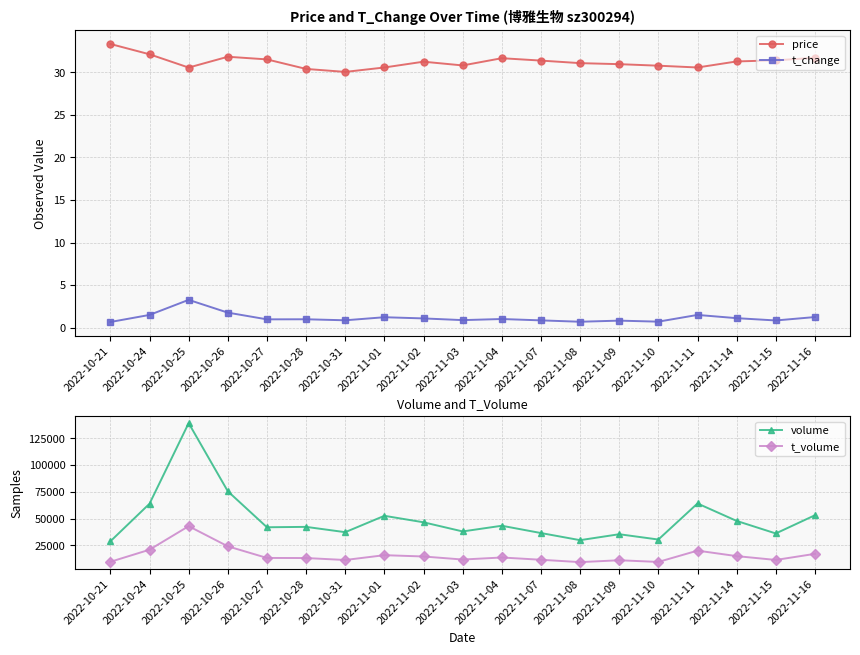

What is the difference between the volume values at 2022-11-09 and 2022-11-01?

17229